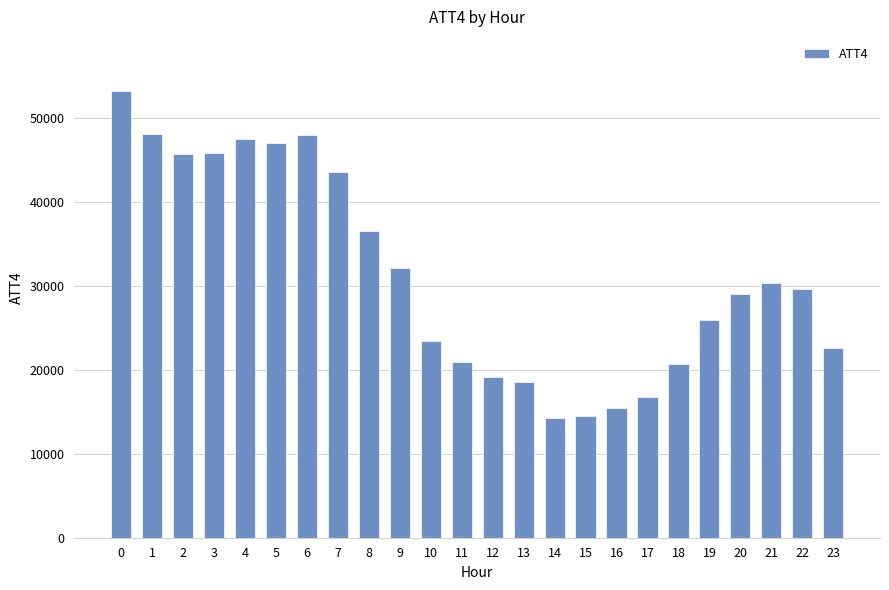

Approximately how many times larger is the value at 4 compared to 21?

1.6